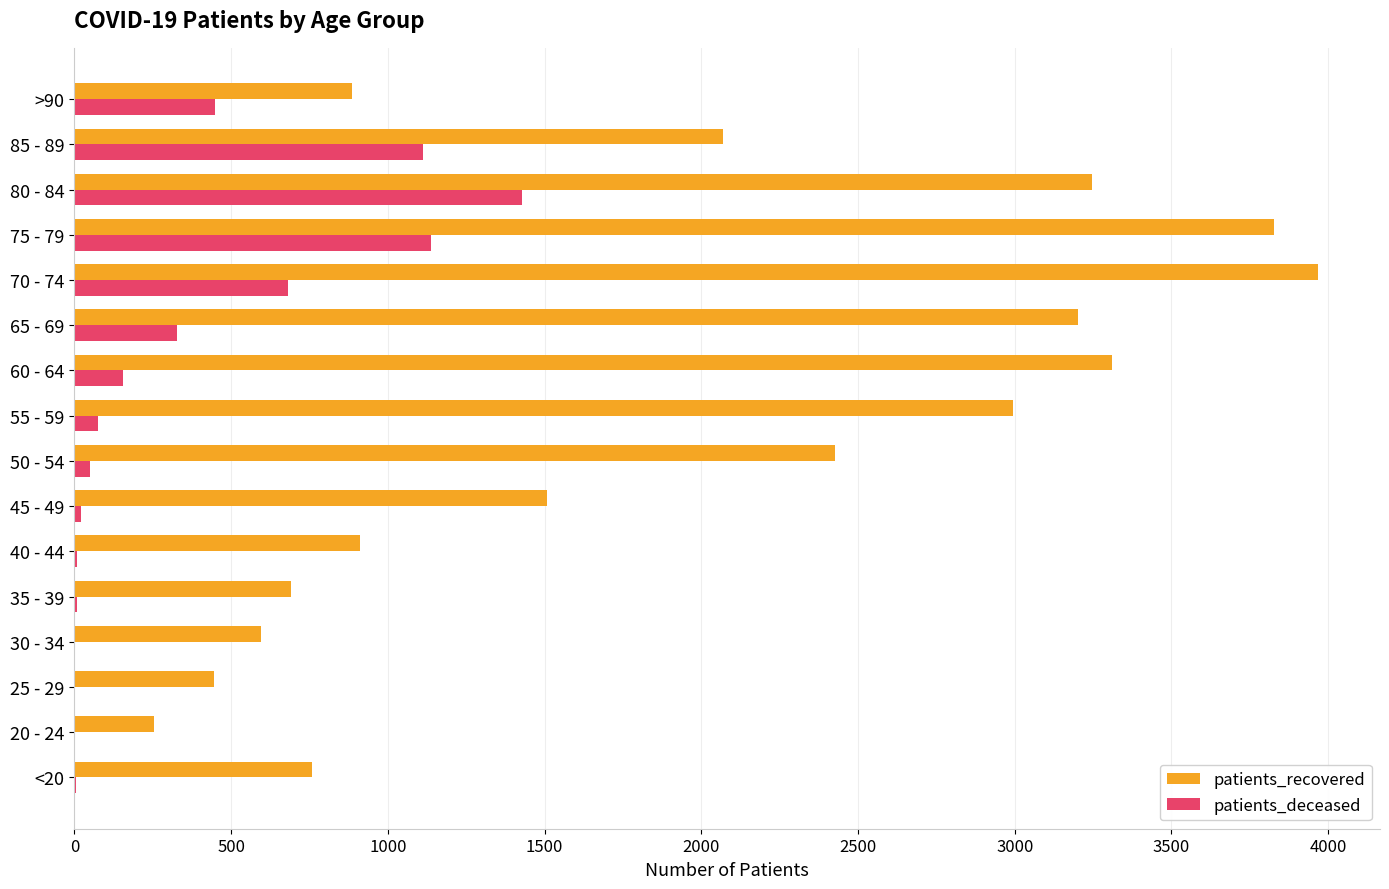

Is the value of patients_recovered at >90 greater than the value of patients_deceased at 80 - 84?

No